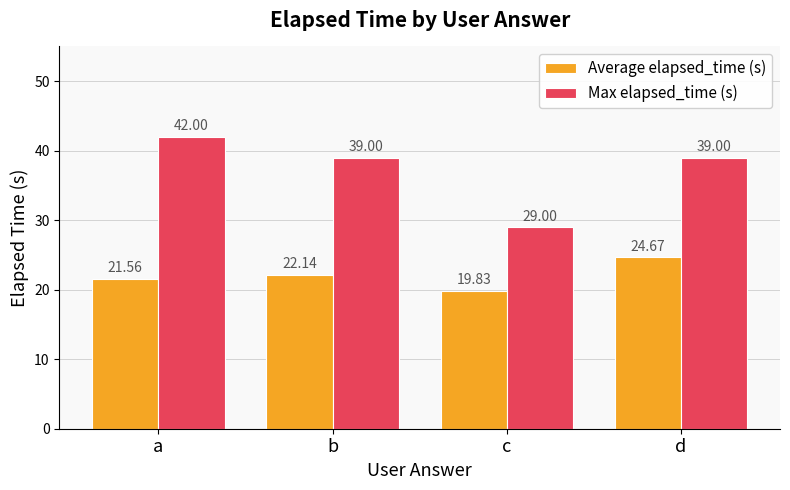

Which series has the largest total across all categories?

Max elapsed_time (s)